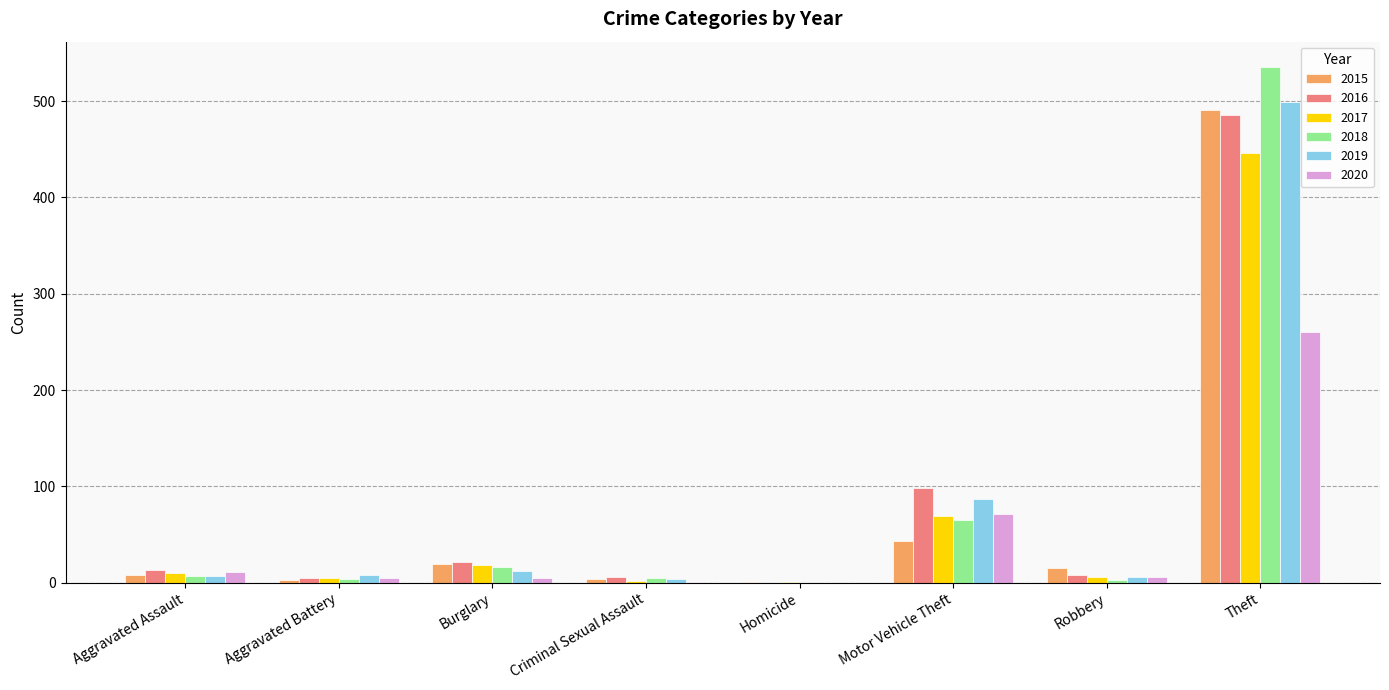

Is it true that 2019 equals 191 at Homicide?

False